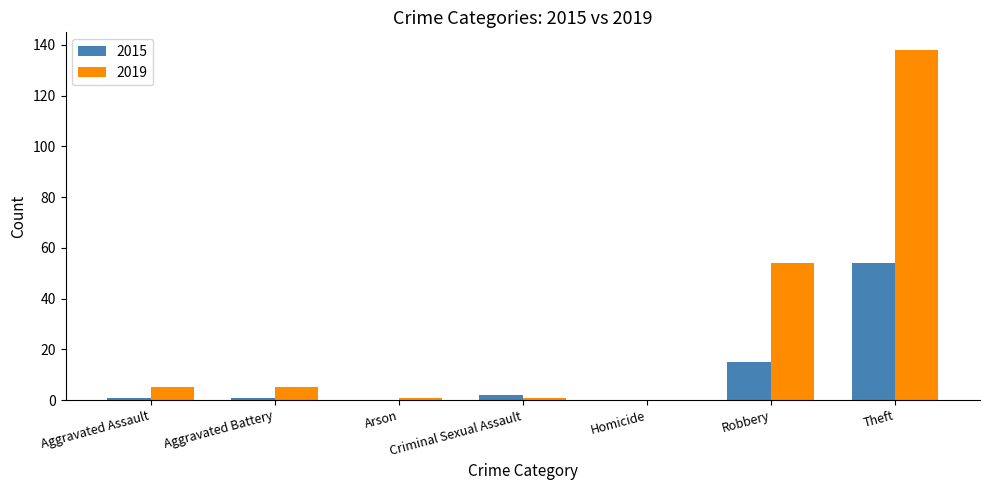

How many groups of bars are there?

7